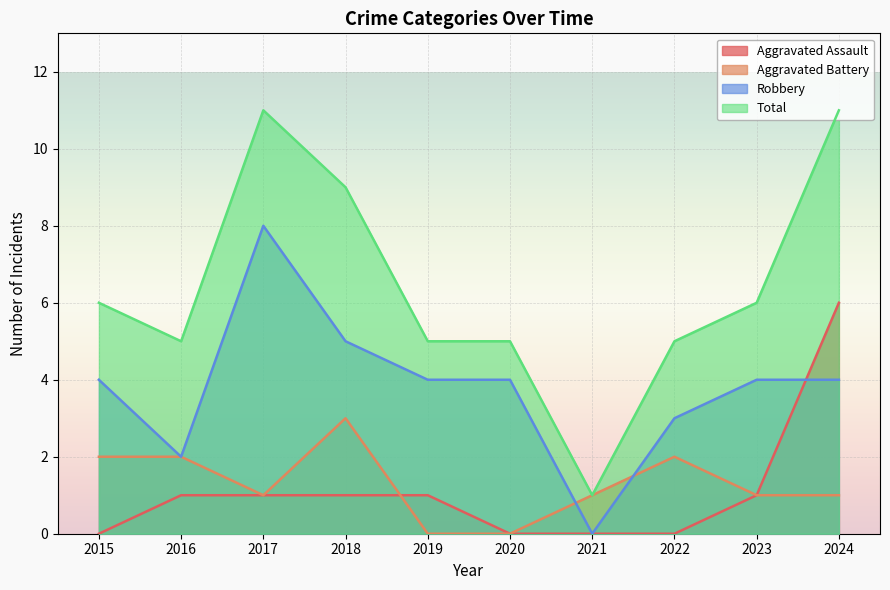

The value of Aggravated Assault at 2023 is 0. True or false?

False